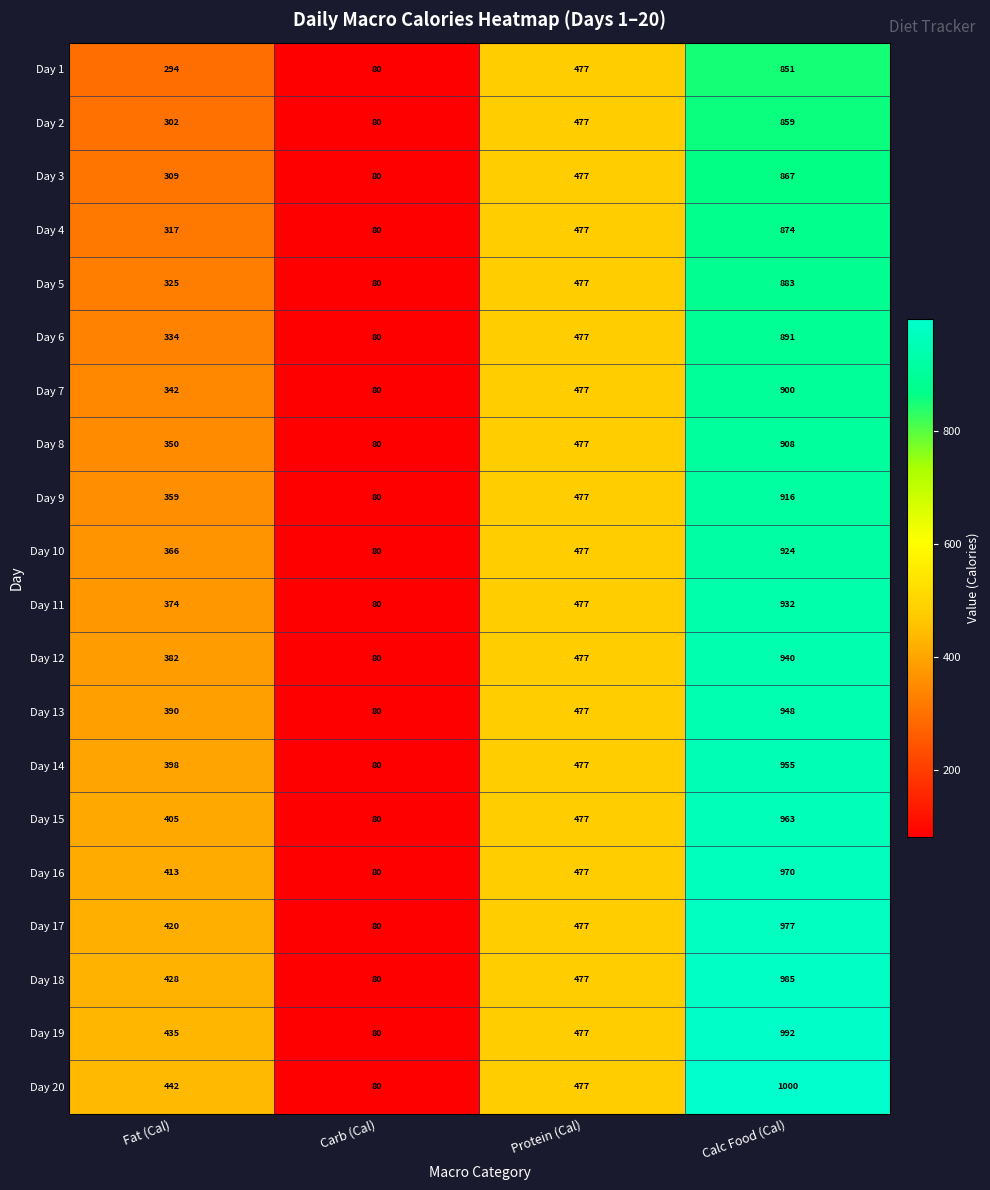

At which category does the chart reach its minimum across all series?

Carb (Cal)